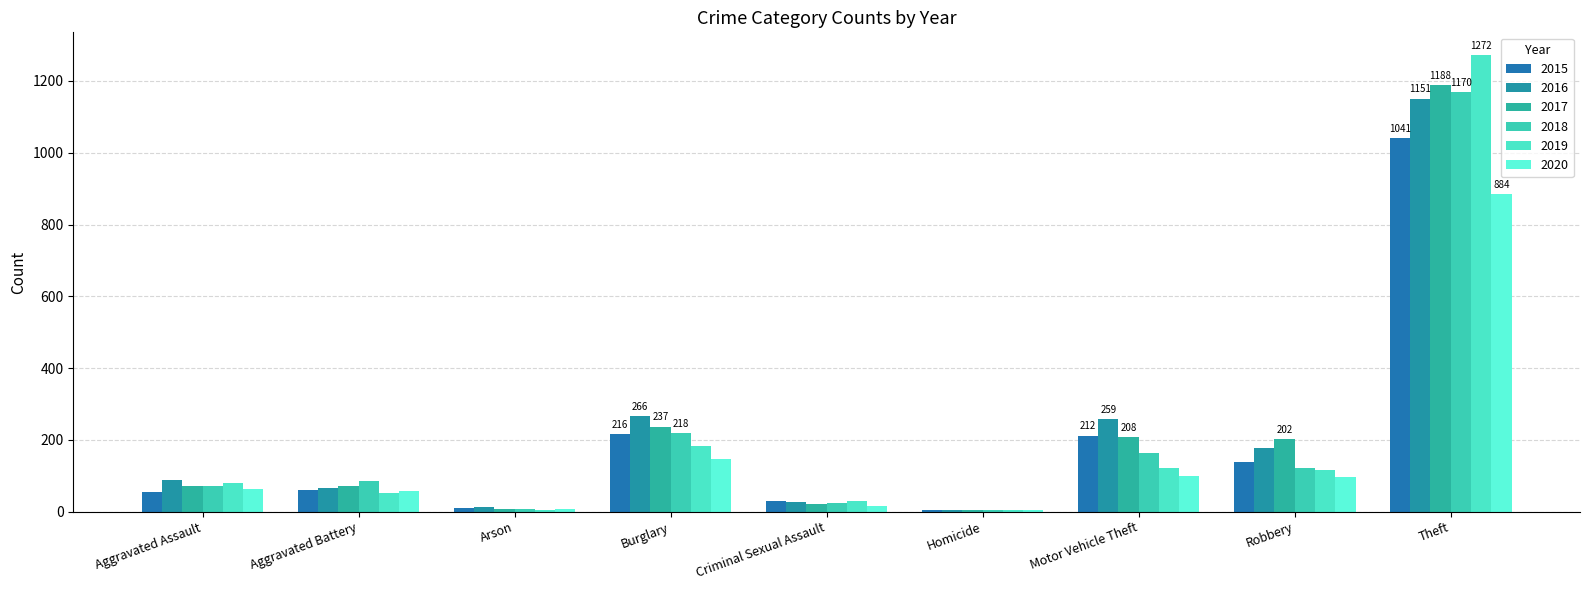

At which category is the sum across all series the highest?

Theft